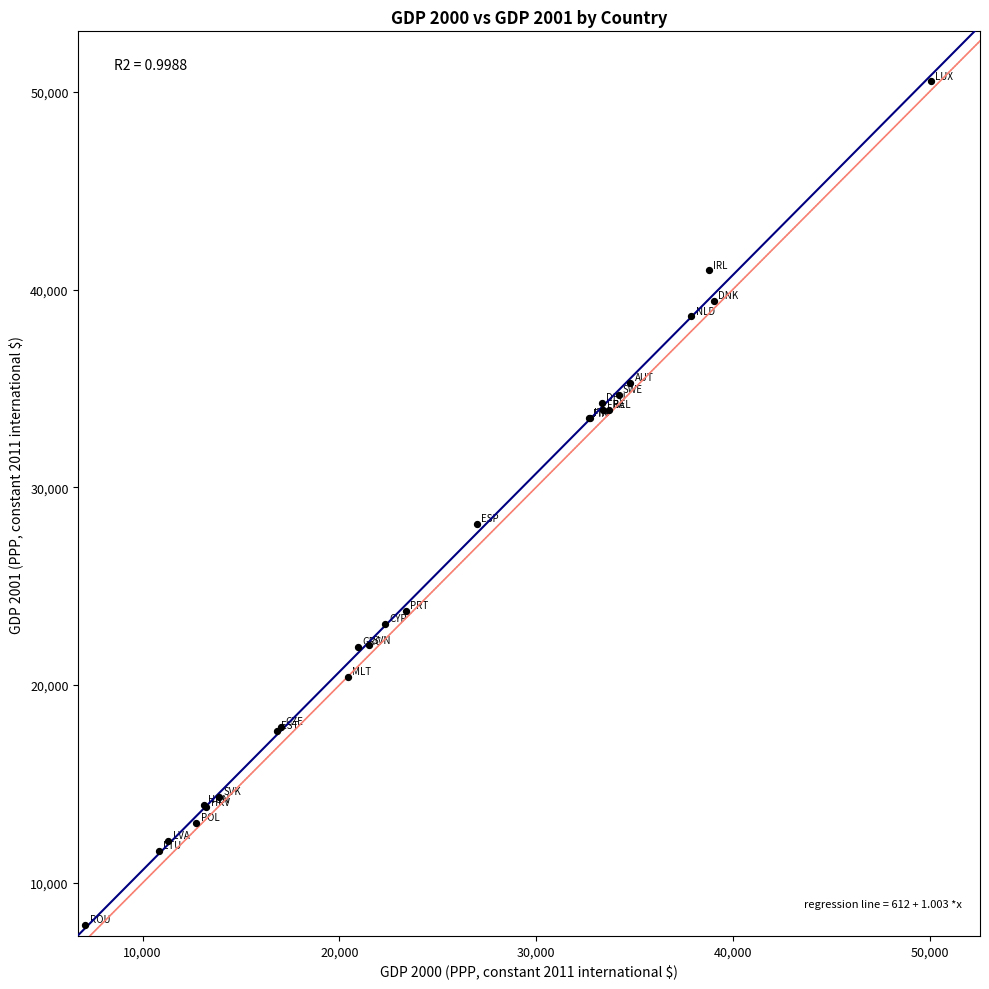

What Y value in the scatter plot is closest to 29194?

28153.6